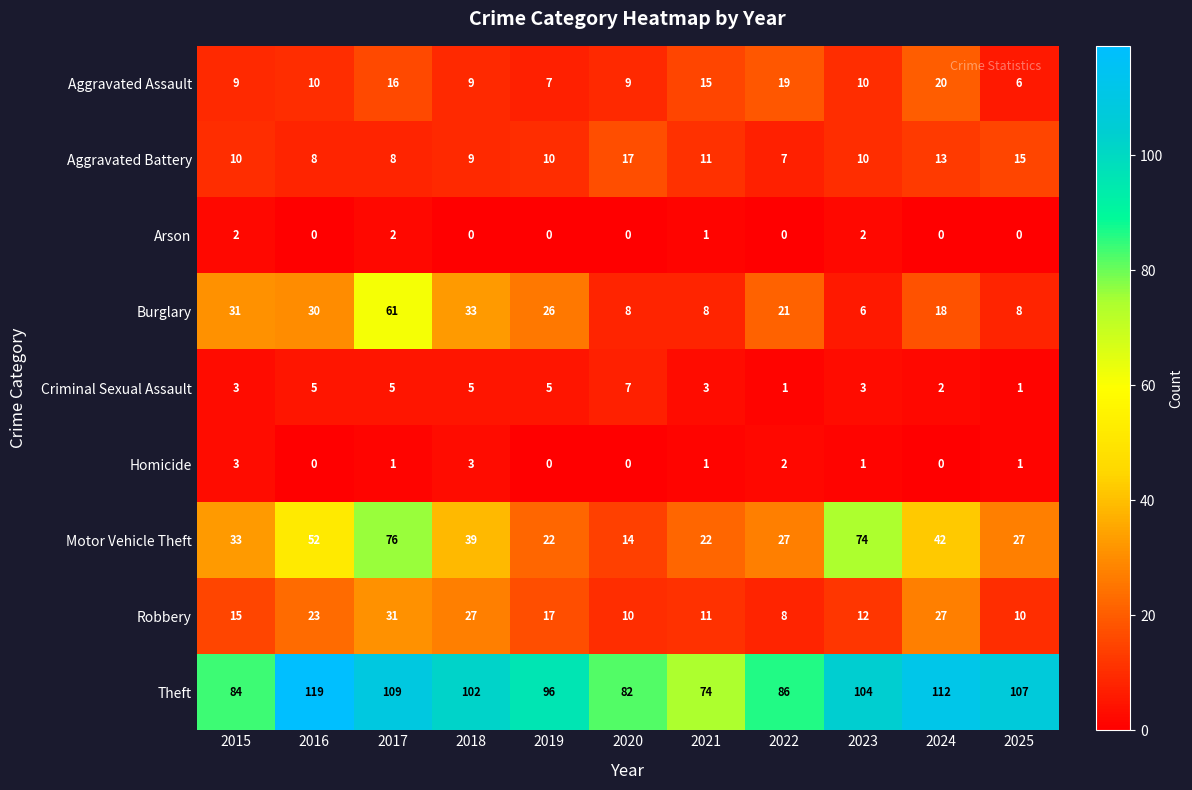

Which series has the largest total across all categories?

Theft